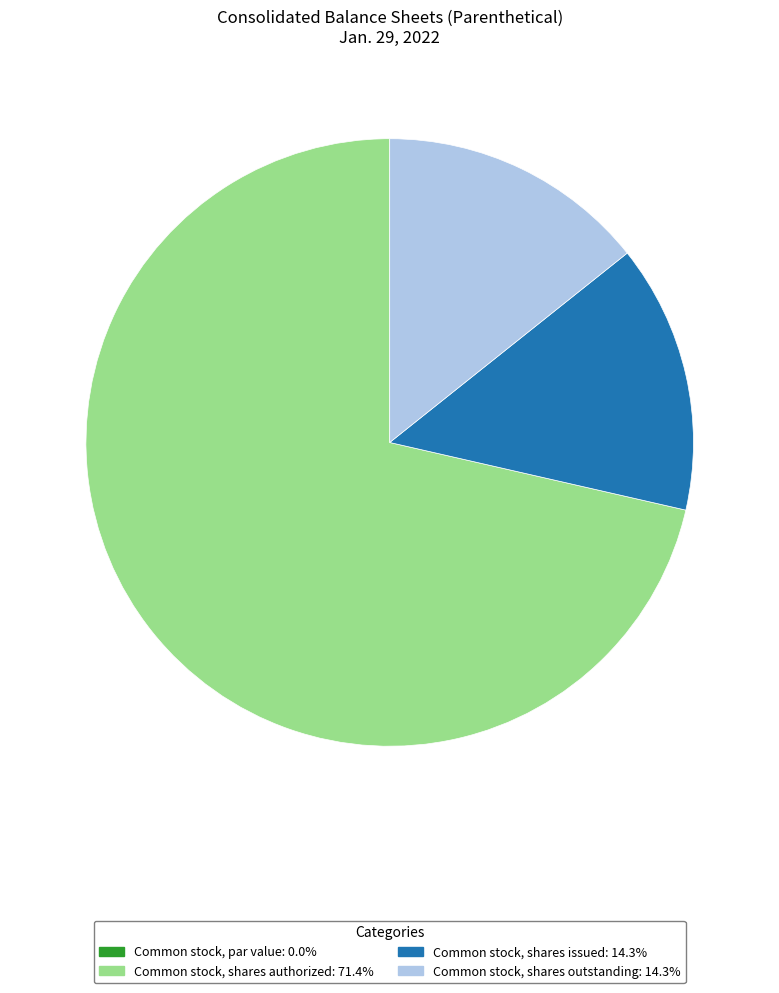

Which category accounts for the majority?

Common stock, shares authorized